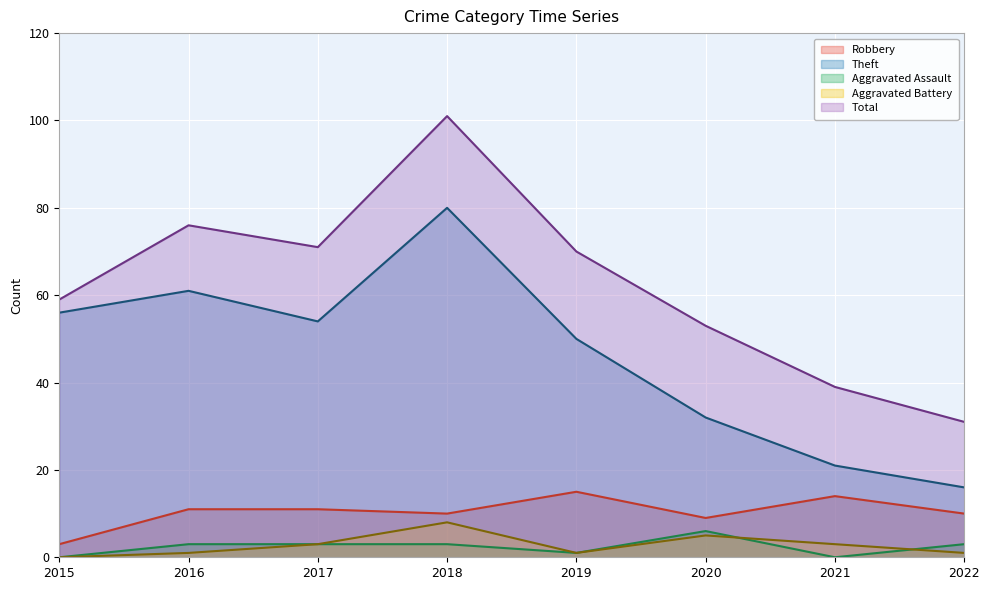

What is the difference between the maximum and minimum values in the Aggravated Battery series?

8